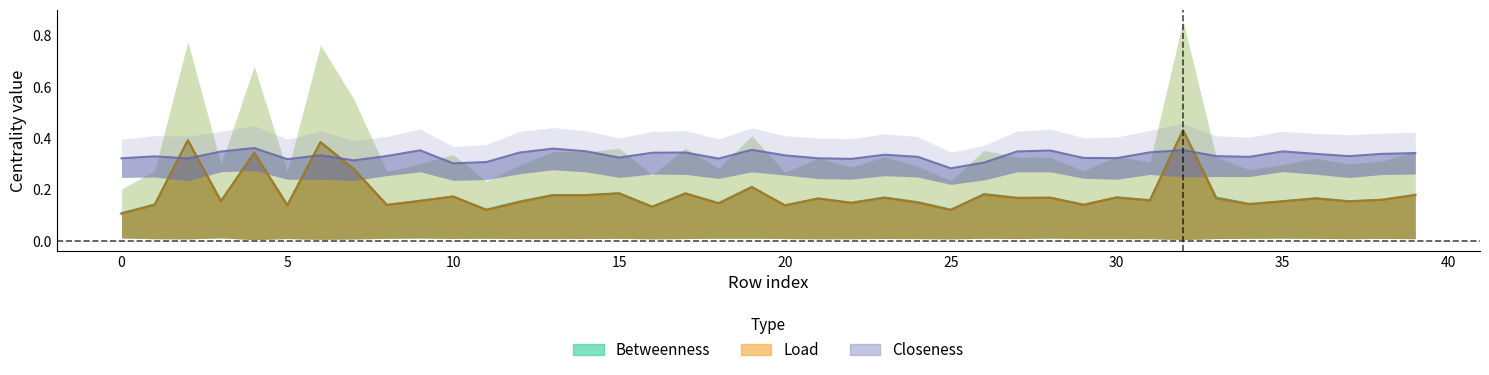

What is the value of the Closeness mid point at the 22nd from the left?

0.3